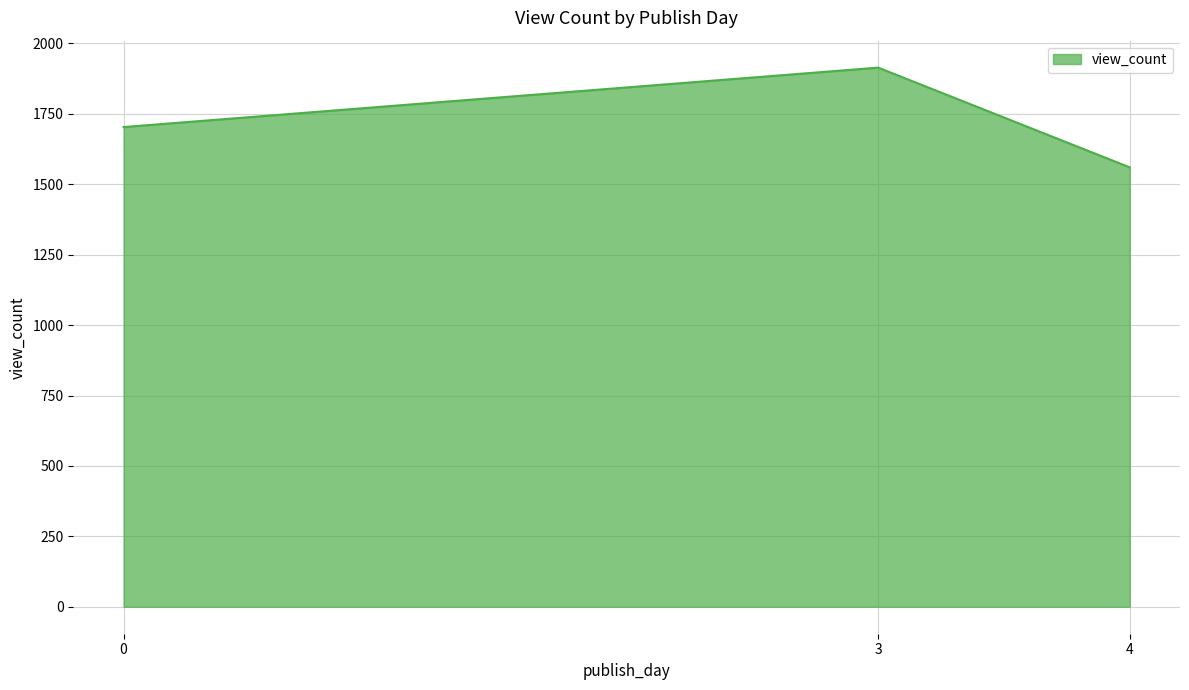

What is the ratio of the value at 4 to the value at 3?

0.8